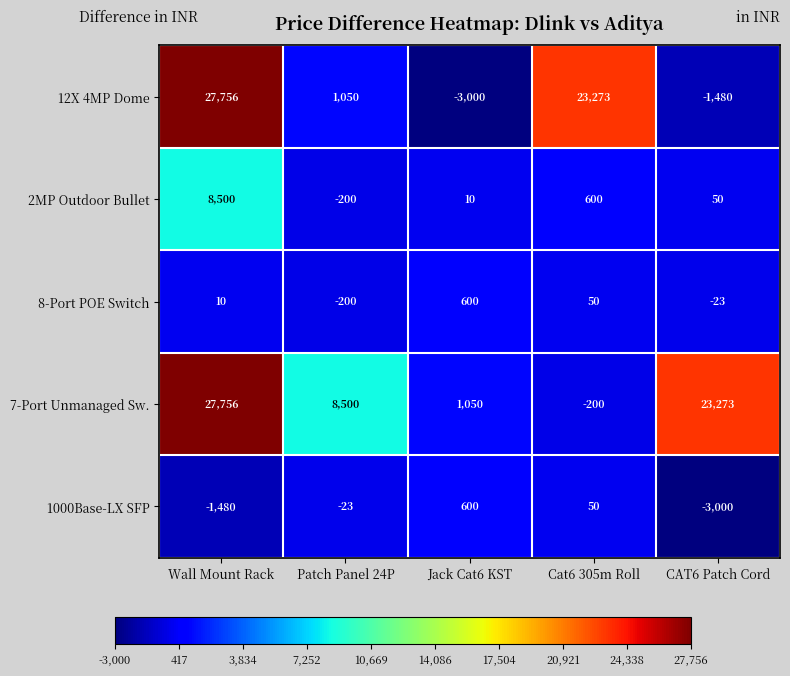

At which label does 1000Base-LX SFP first exceed -23?

Jack Cat6 KST